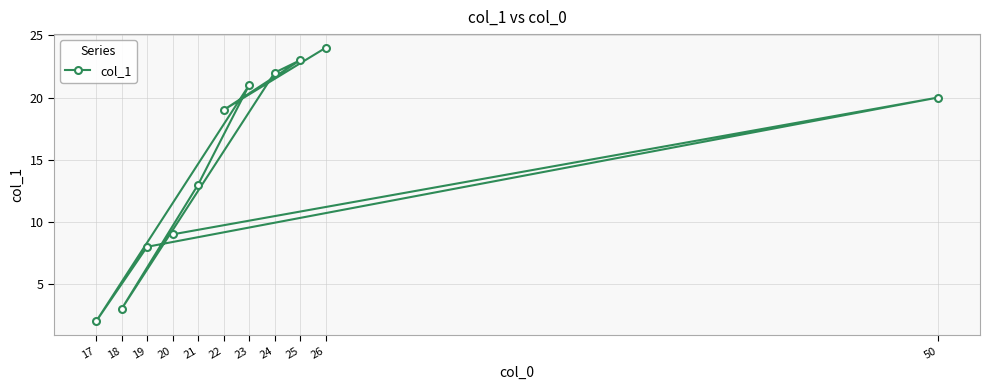

What is the sum of all values?

164